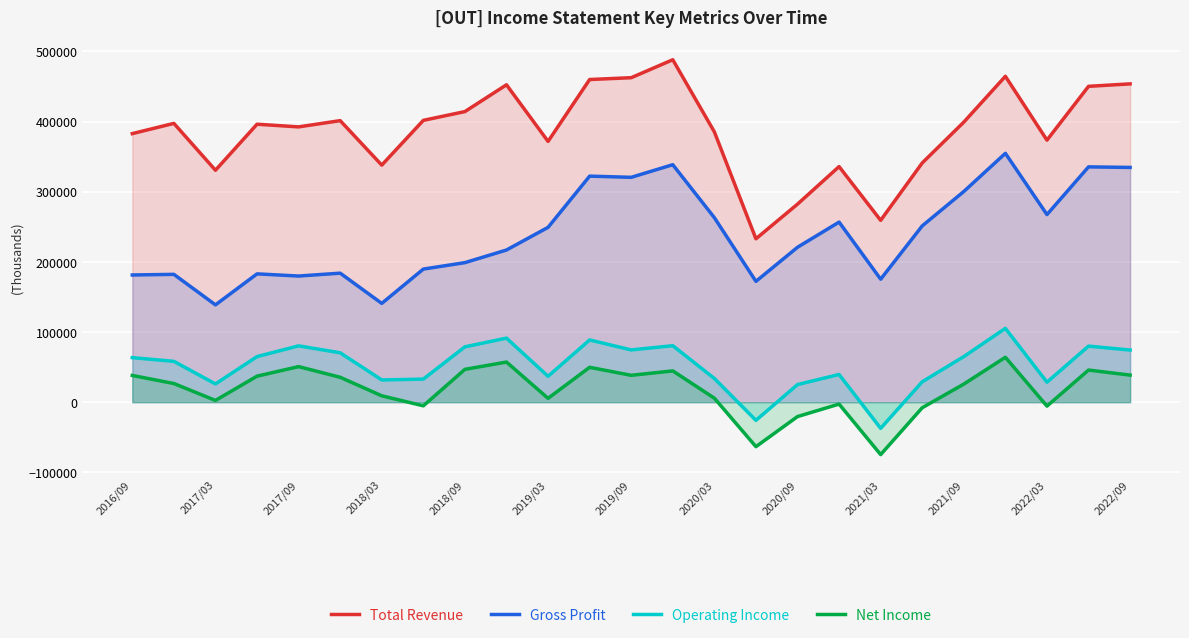

Which series has the largest range (max minus min)?

Total Revenue